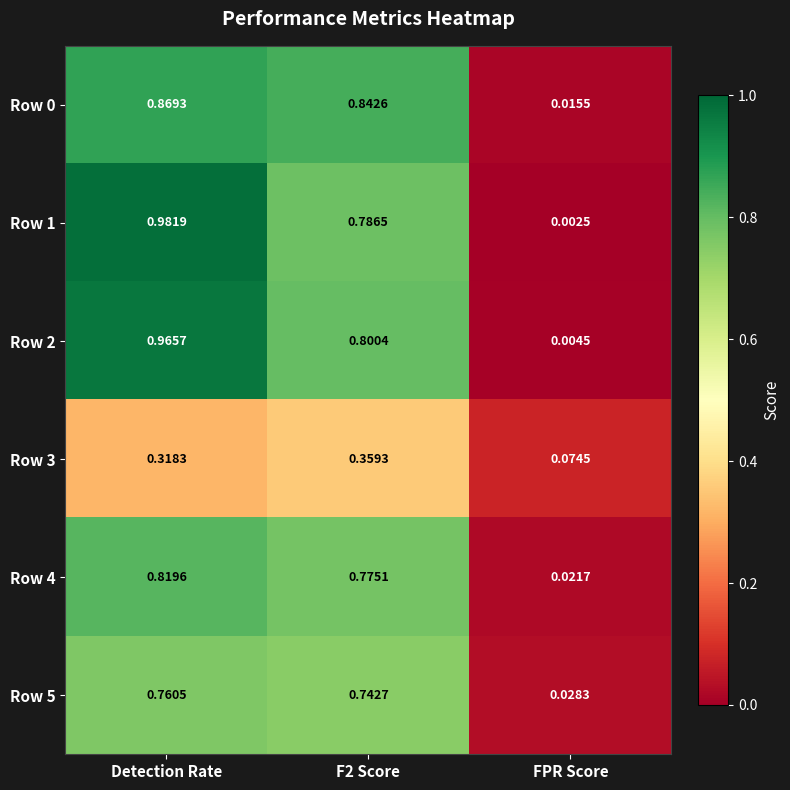

At which category is the sum across all series the highest?

Detection Rate